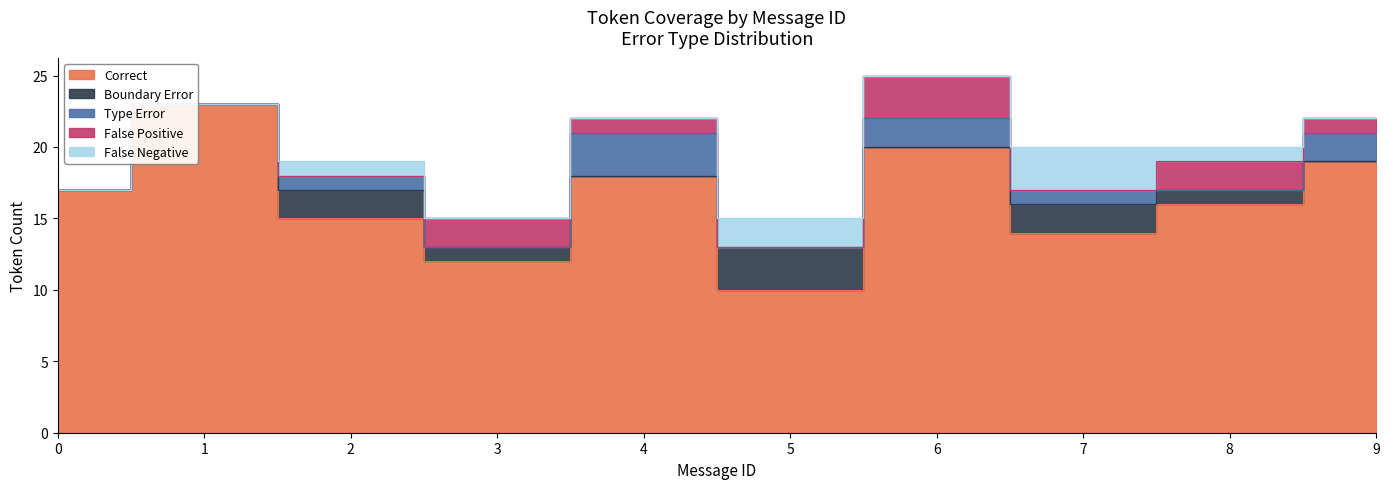

How many lines are shown in the chart?

5